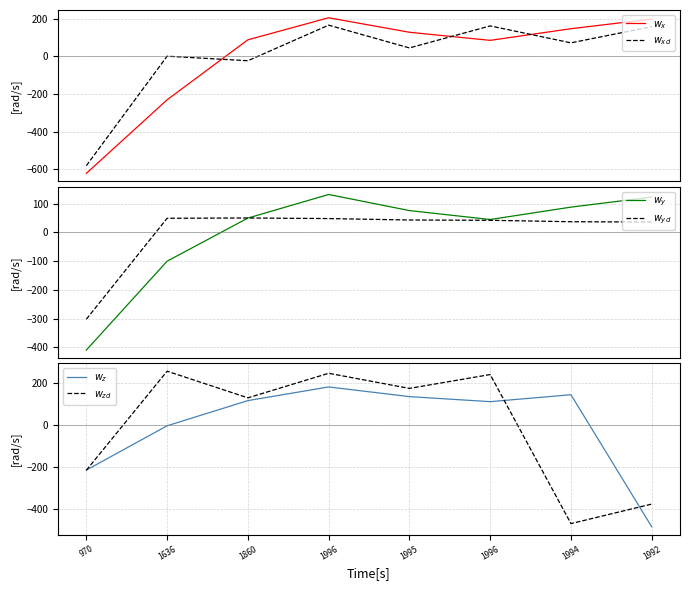

Reading left to right, list all the values displayed in this chart.

$w_x$: -621.8	-230.8	88.2	205.2	128.2	85.2	147.2	198.2
$w_{xd}$: -581.0	1.0	-23.0	166.0	45.0	162.0	72.0	158.0
$w_y$: -409.6	-100.6	49.4	131.4	75.4	44.4	87.4	122.4
$w_{yd}$: -302.4	48.6	49.6	47.6	42.6	41.6	36.6	35.6
$w_z$: -212.9	-1.9	118.1	183.1	137.1	113.1	146.1	-482.9
$w_{zd}$: -213.8	258.2	131.2	248.2	176.2	242.2	-467.8	-374.8